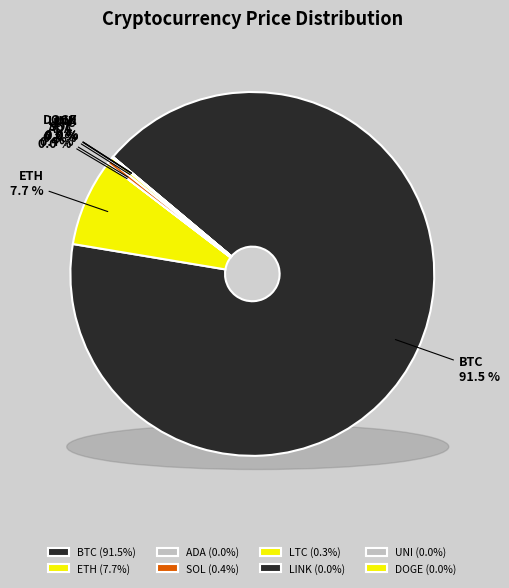

How many slices are in this pie chart?

8